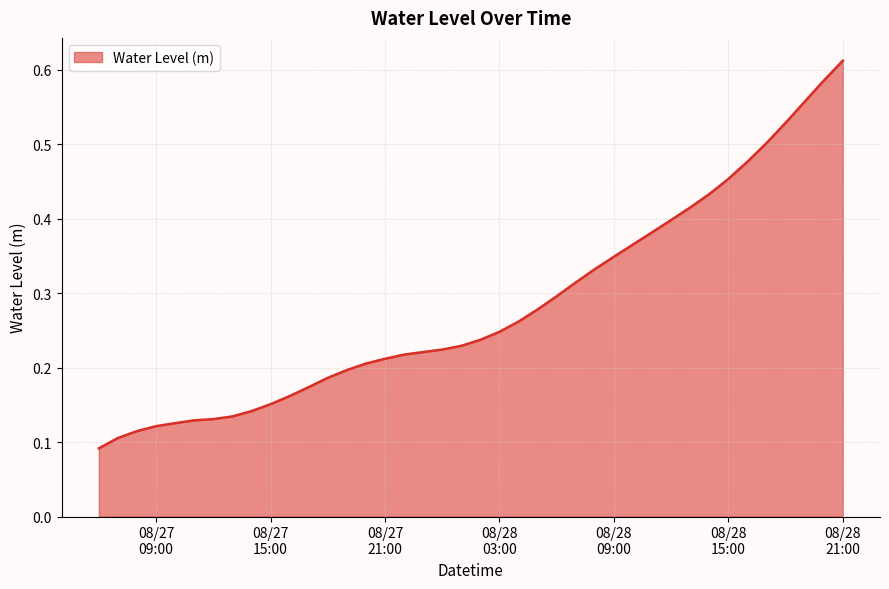

Rank the categories by value from lowest to highest.

2024-08-27 06:00:00, 2024-08-27 07:00:00, 2024-08-27 08:00:00, 2024-08-27 09:00:00, 2024-08-27 10:00:00, 2024-08-27 11:00:00, 2024-08-27 12:00:00, 2024-08-27 13:00:00, 2024-08-27 14:00:00, 2024-08-27 15:00:00, 2024-08-27 16:00:00, 2024-08-27 17:00:00, 2024-08-27 18:00:00, 2024-08-27 19:00:00, 2024-08-27 20:00:00, 2024-08-27 21:00:00, 2024-08-27 22:00:00, 2024-08-27 23:00:00, 2024-08-28 00:00:00, 2024-08-28 01:00:00, 2024-08-28 02:00:00, 2024-08-28 03:00:00, 2024-08-28 04:00:00, 2024-08-28 05:00:00, 2024-08-28 06:00:00, 2024-08-28 07:00:00, 2024-08-28 08:00:00, 2024-08-28 09:00:00, 2024-08-28 10:00:00, 2024-08-28 11:00:00, 2024-08-28 12:00:00, 2024-08-28 13:00:00, 2024-08-28 14:00:00, 2024-08-28 15:00:00, 2024-08-28 16:00:00, 2024-08-28 17:00:00, 2024-08-28 18:00:00, 2024-08-28 19:00:00, 2024-08-28 20:00:00, 2024-08-28 21:00:00